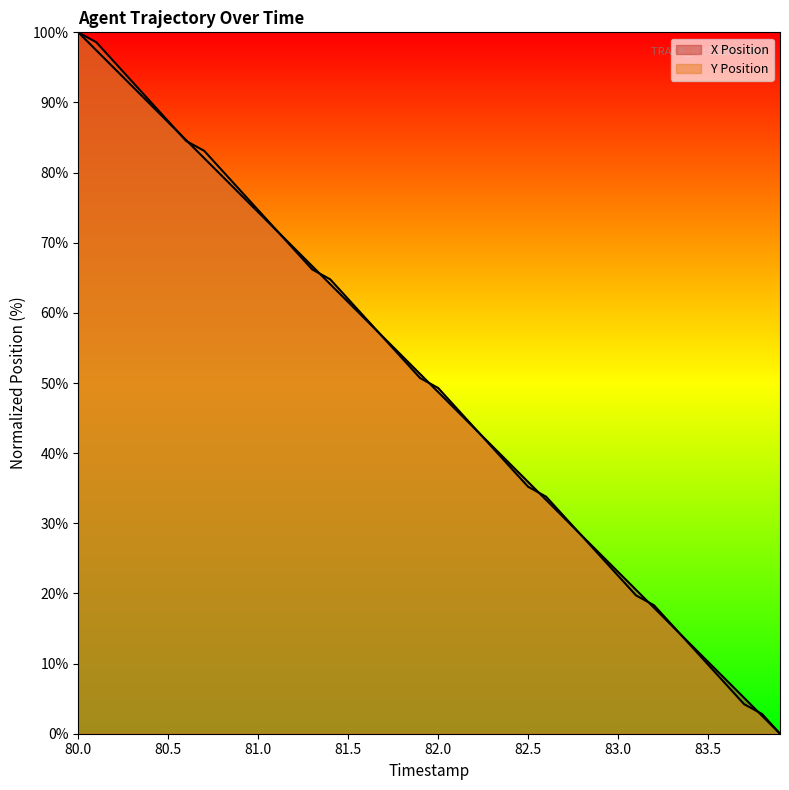

At which label is Y Position closest to 50?

81.9